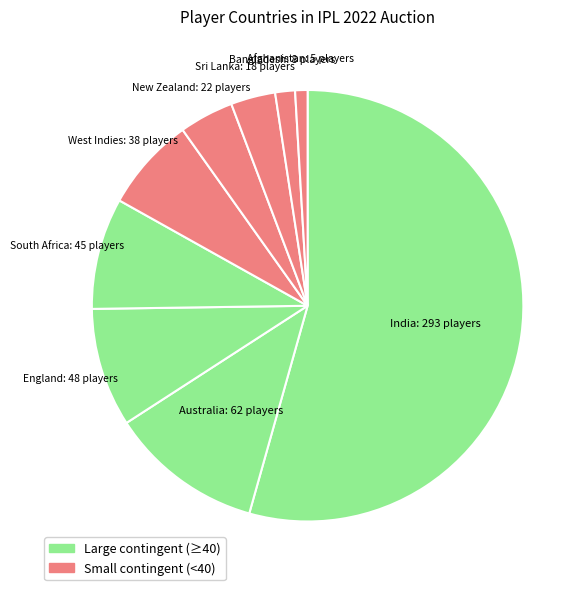

How many slices are in this pie chart?

9